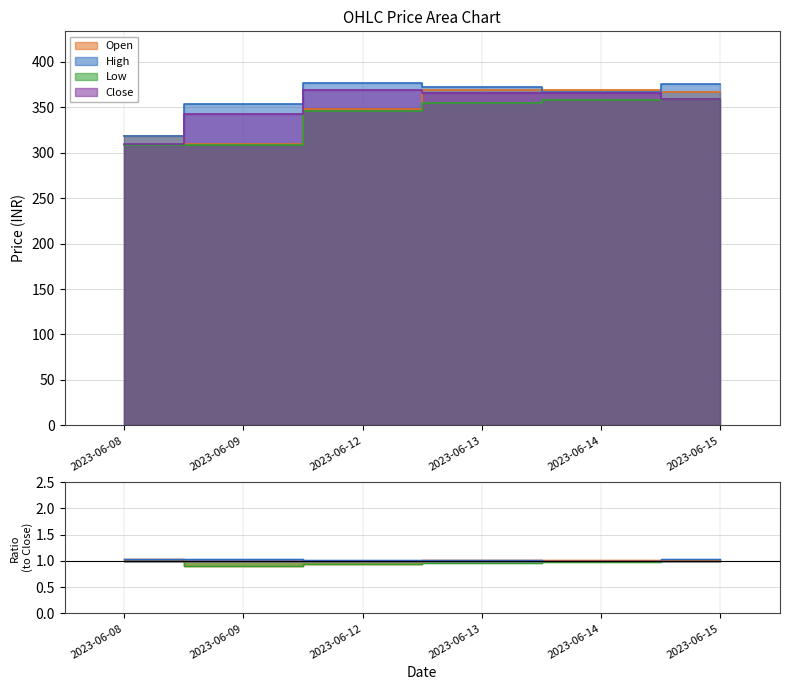

How many distinct data groups are displayed?

4